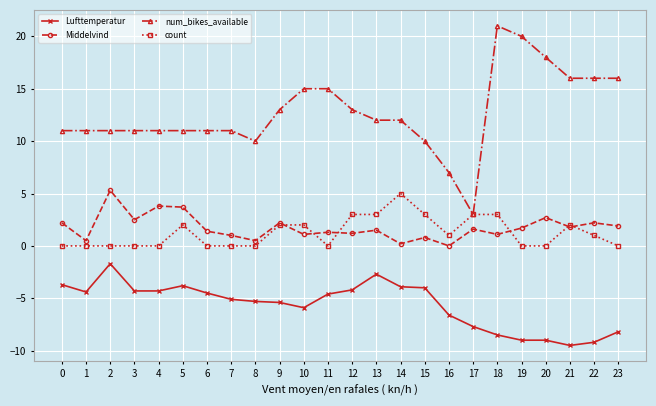

Is this an area chart (filled region under the line)?

No